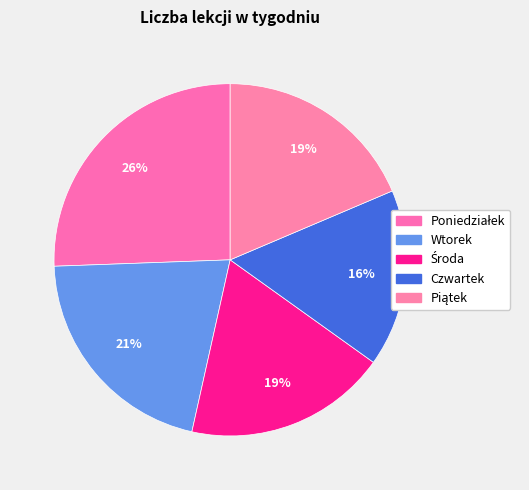

Count the number of slices in the pie.

5